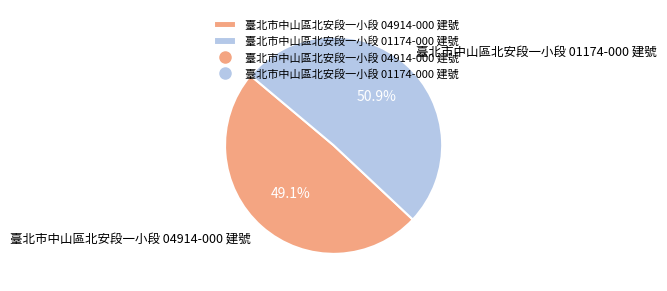

What percentage is the 臺北市中山區北安段一小段 04914-000 建號 slice, to the nearest percent?

49%